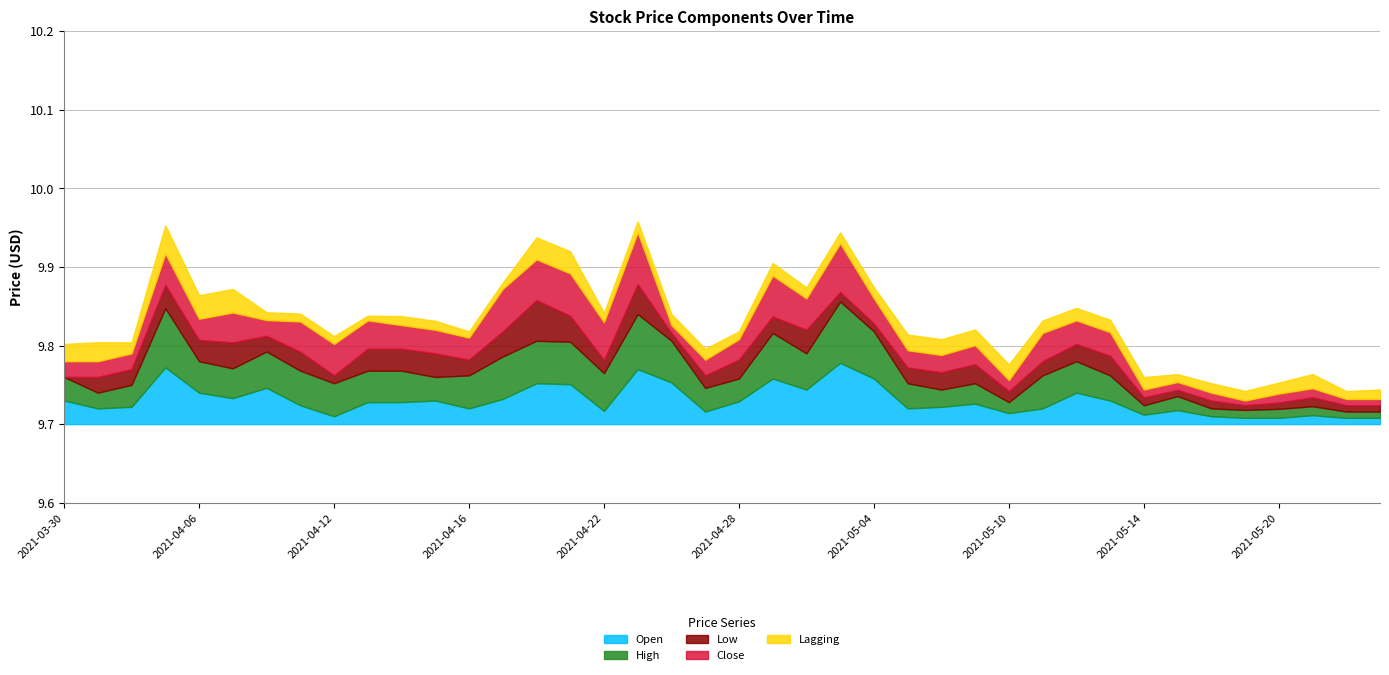

What are all the series names shown in the legend?

Open, High, Low, Close, Lagging